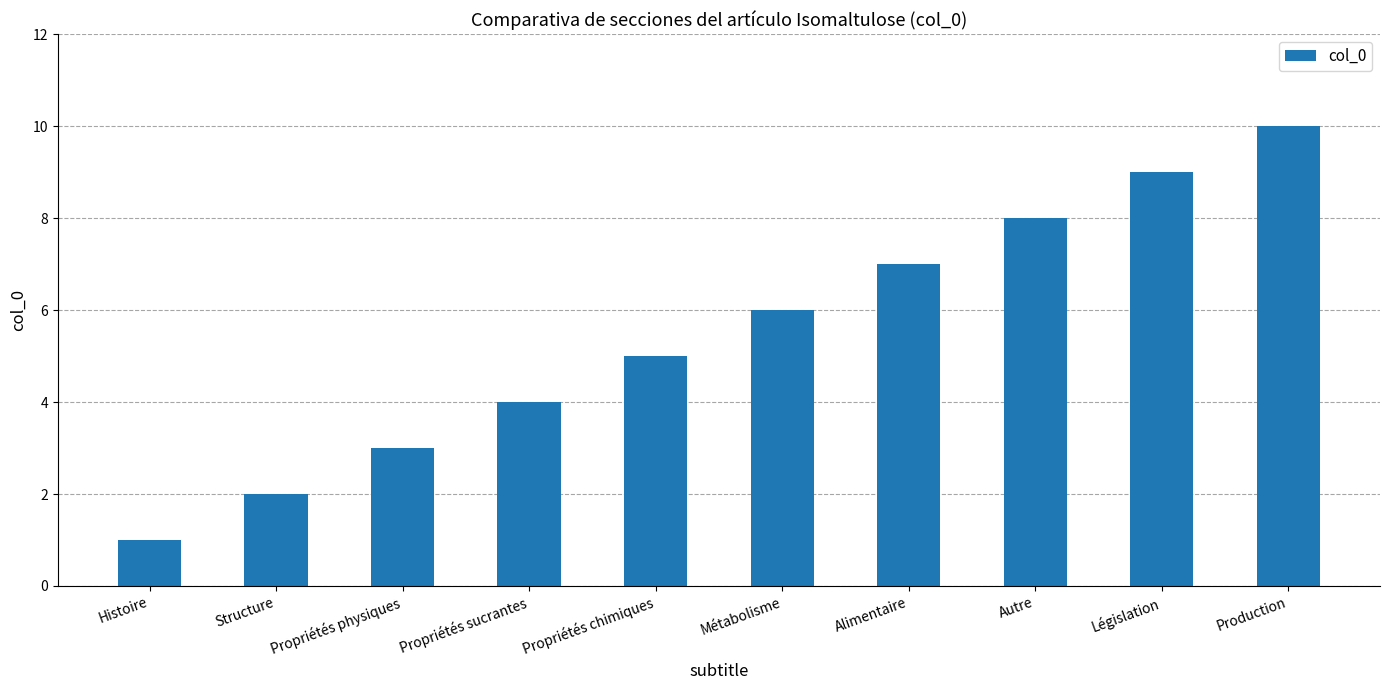

What is the label of the 8th bar from the right?

Propriétés physiques